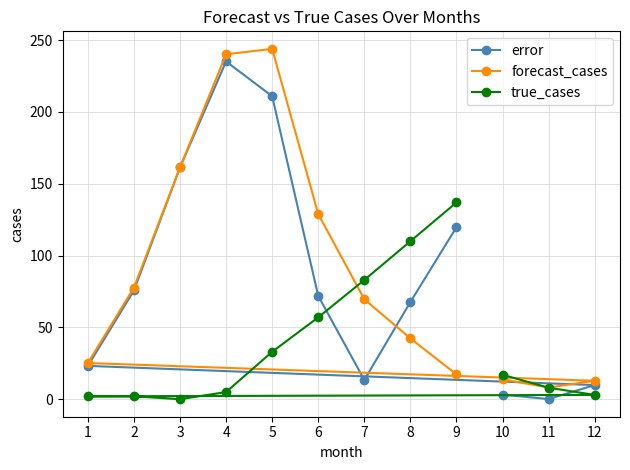

Which series has the largest range (max minus min)?

forecast_cases